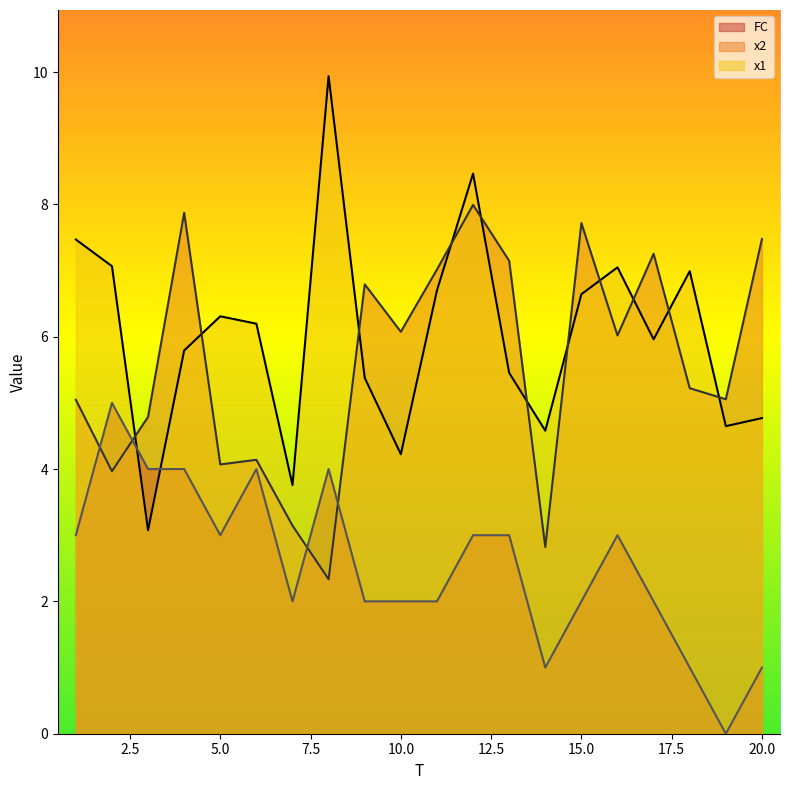

What is the spread (max minus min) of values at 6?

2.2